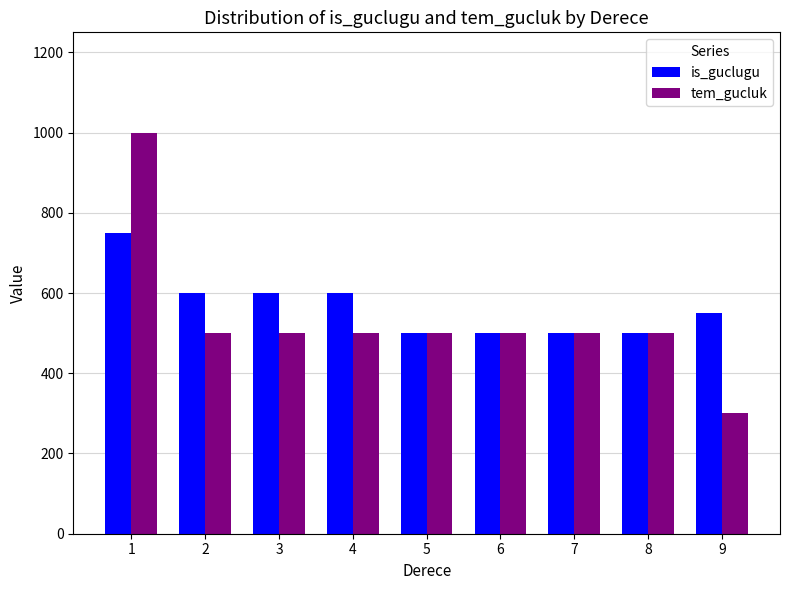

How many bars are there in total?

18